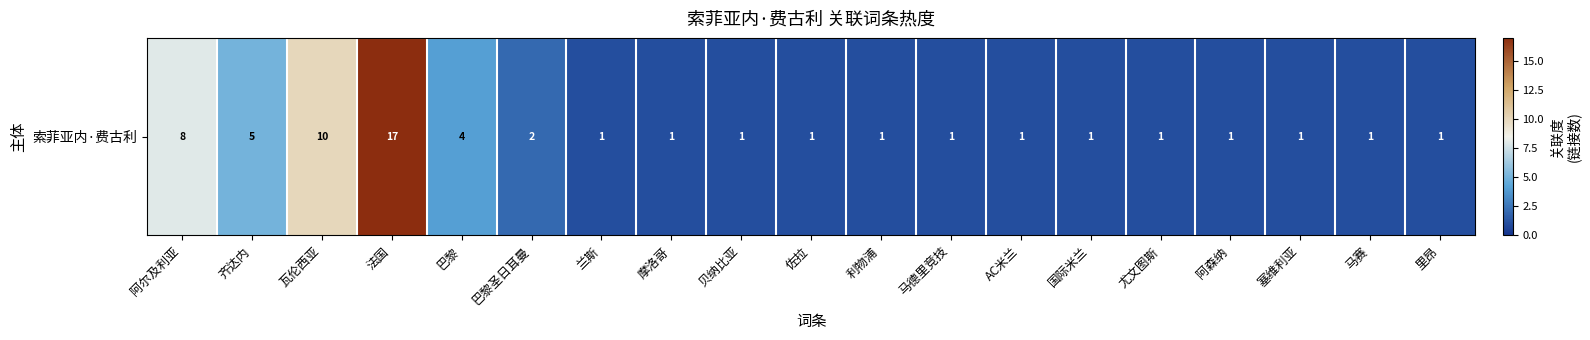

Reading right to left, list all the values displayed in this chart.

里昂=1	马赛=1	塞维利亚=1	阿森纳=1	尤文图斯=1	国际米兰=1	AC米兰=1	马德里竞技=1	利物浦=1	佐拉=1	贝纳比亚=1	摩洛哥=1	兰斯=1	巴黎圣日耳曼=2	巴黎=4	法国=17	瓦伦西亚=10	齐达内=5	阿尔及利亚=8